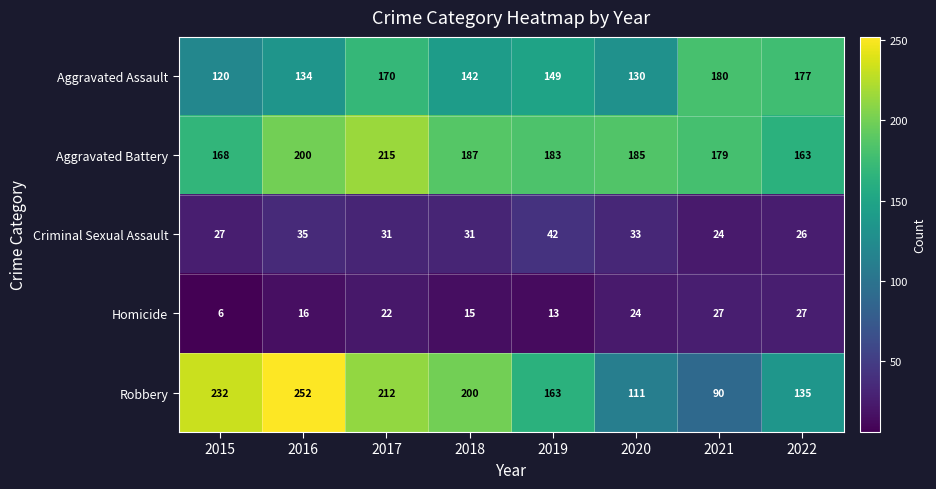

List the labels in order of Aggravated Battery value, largest first.

2017, 2016, 2018, 2020, 2019, 2021, 2015, 2022